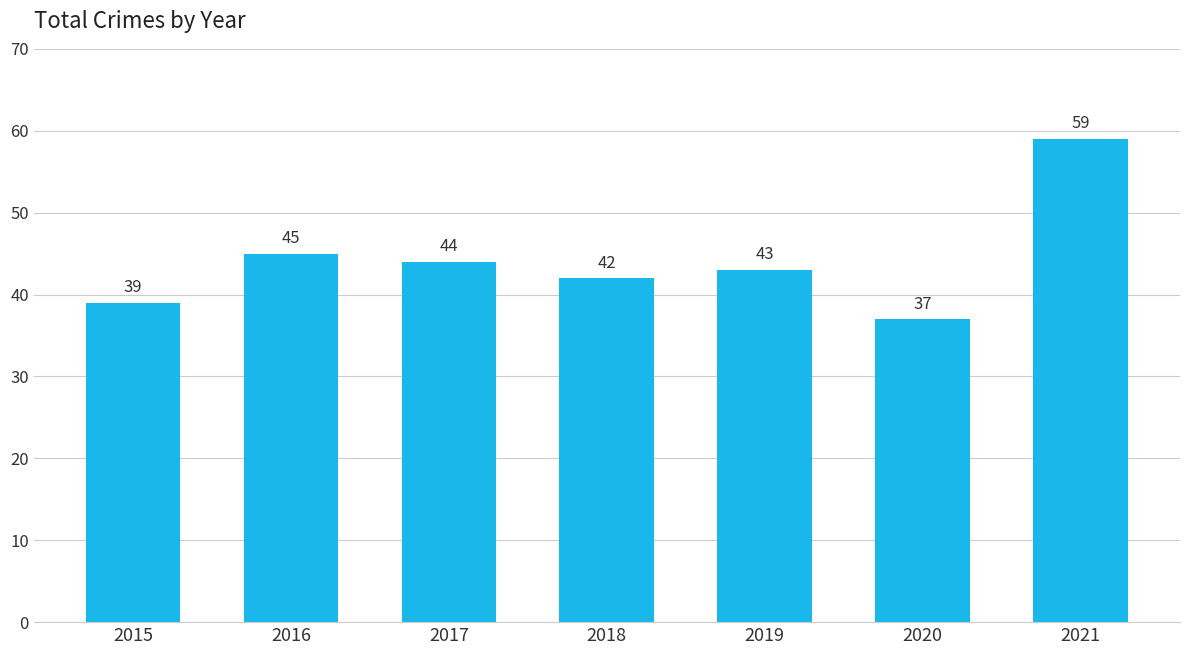

The value at 2017 is 44. True or false?

True